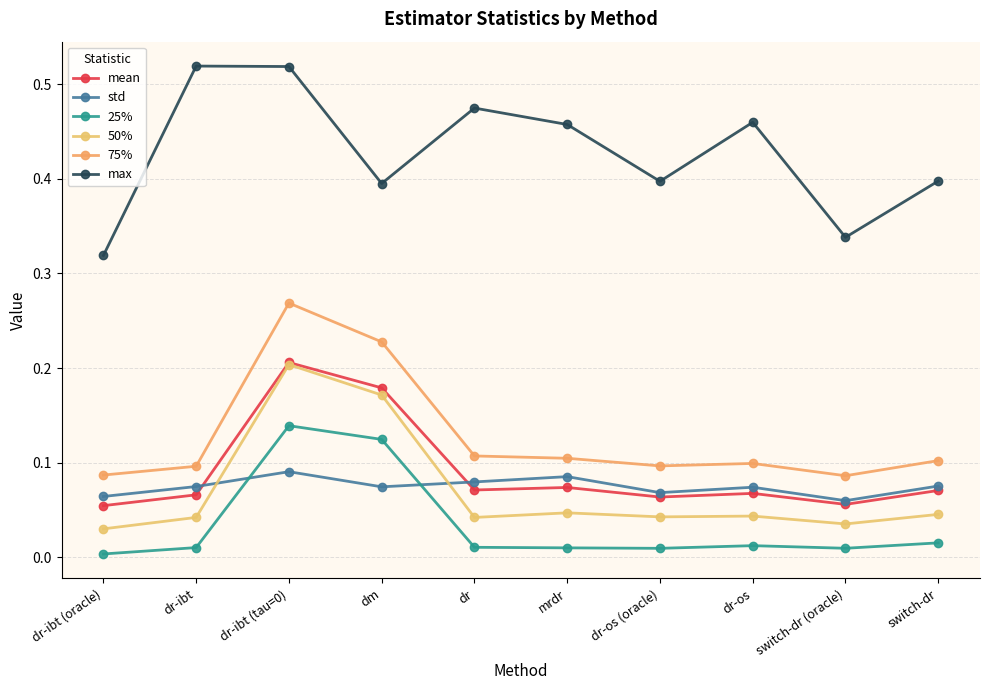

True or false: 25% has a value of 0.0 at switch-dr (oracle).

True